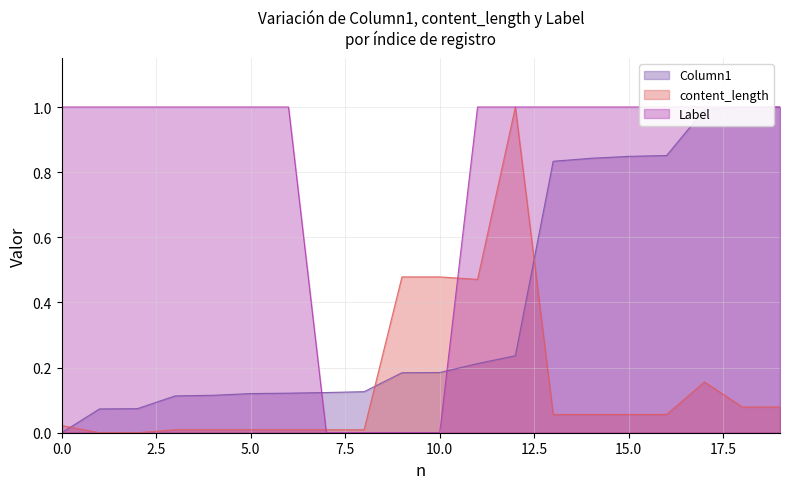

What is the value of the Column1 point at the 19th from the left?

1.0